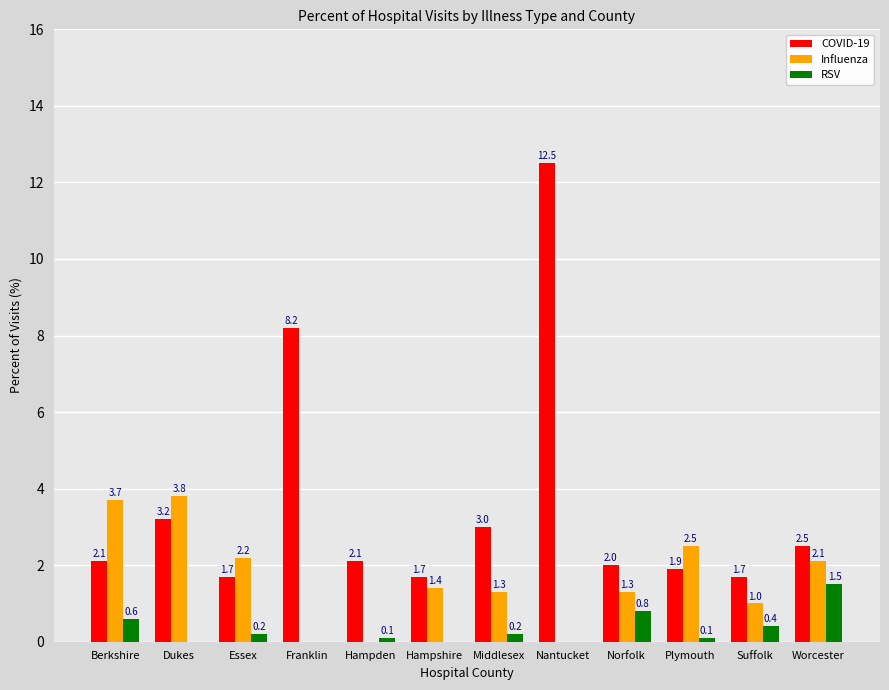

What is the sum of all RSV values?

3.9